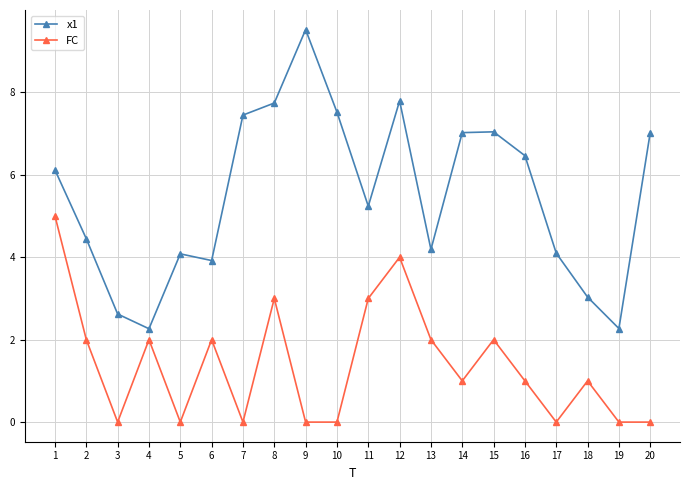

How many data points does each series have?

20